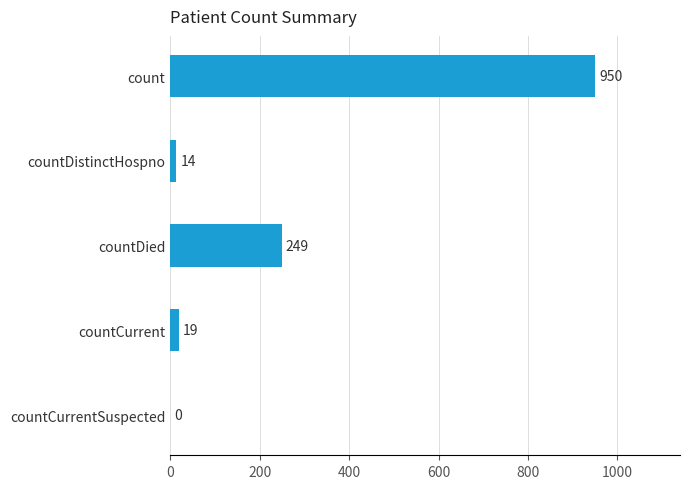

Reading top to bottom, list all the values displayed in this chart.

count=950	countDistinctHospno=14	countDied=249	countCurrent=19	countCurrentSuspected=0